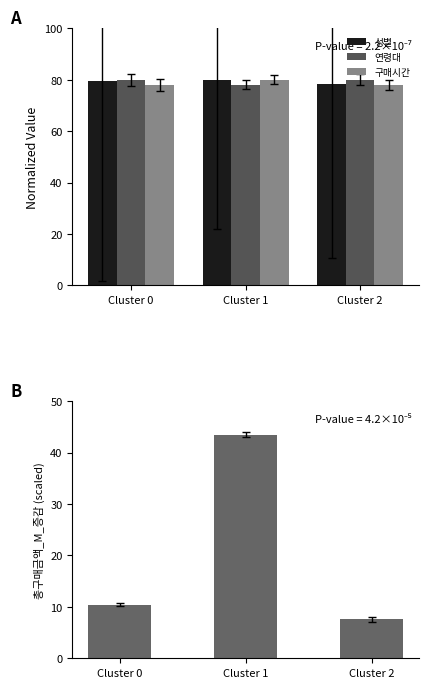

List the labels in order of 총구매금액_M_증감 value, smallest first.

Cluster 2, Cluster 0, Cluster 1